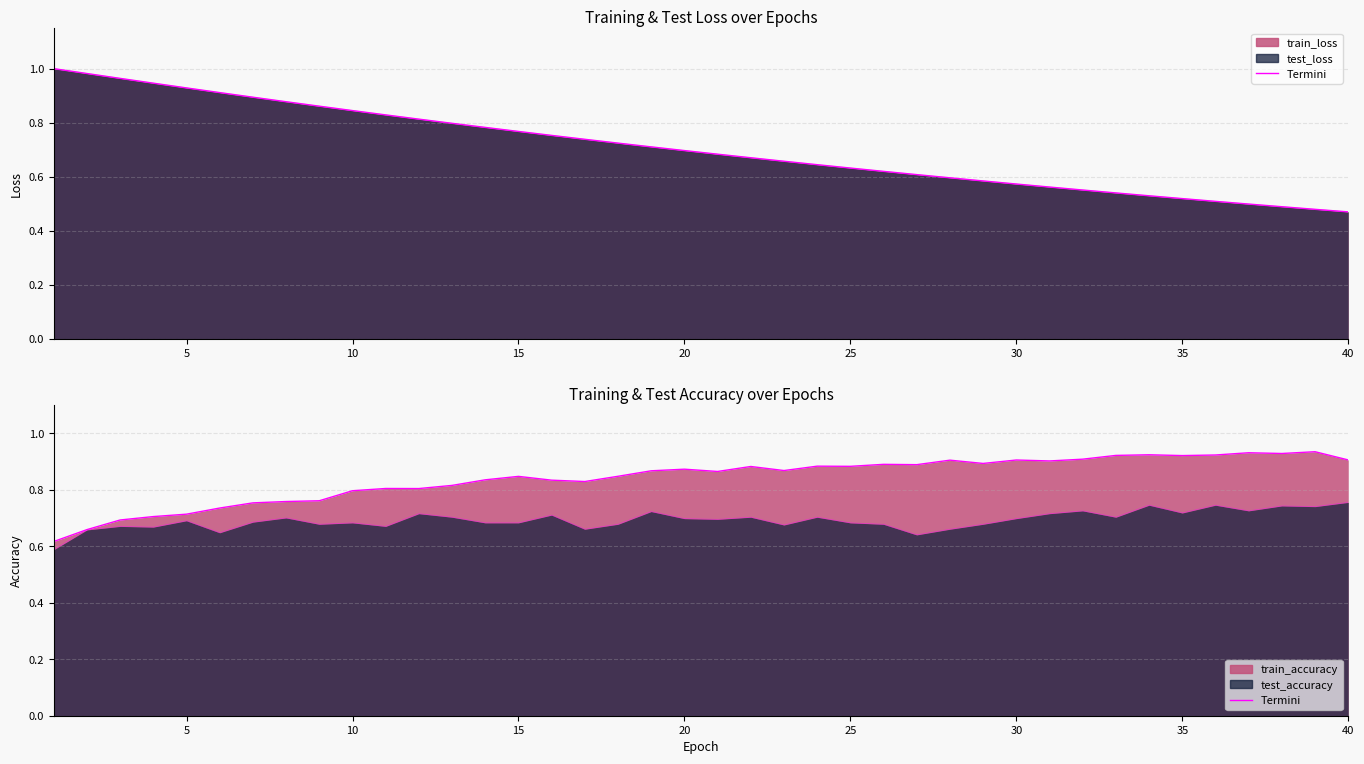

What is the value of the train_loss point at the 18th from the left?

0.7